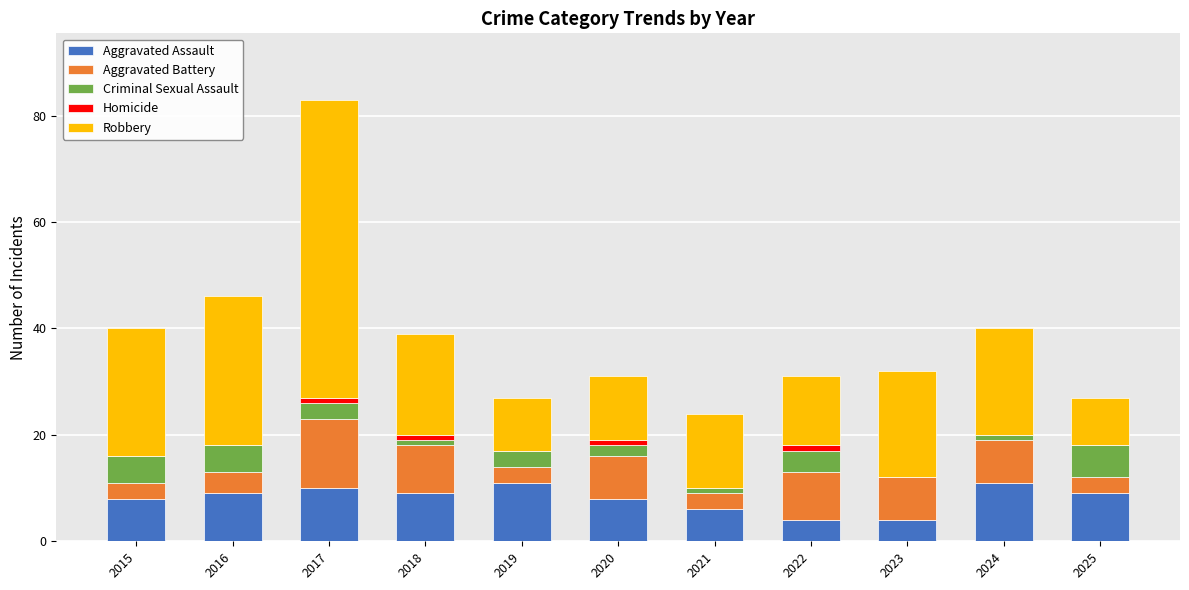

Is it true that Aggravated Assault equals 1 at 2021?

False